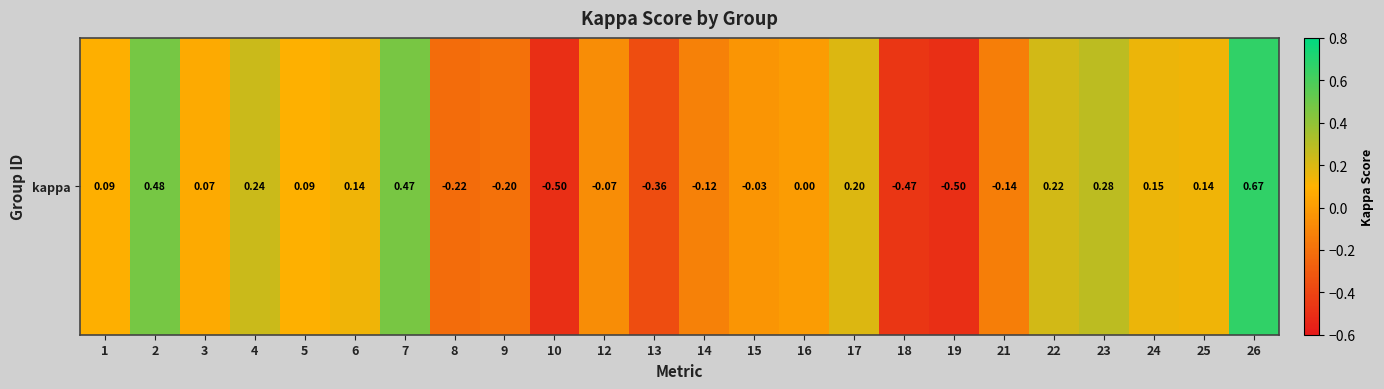

How many series are shown in this chart?

1